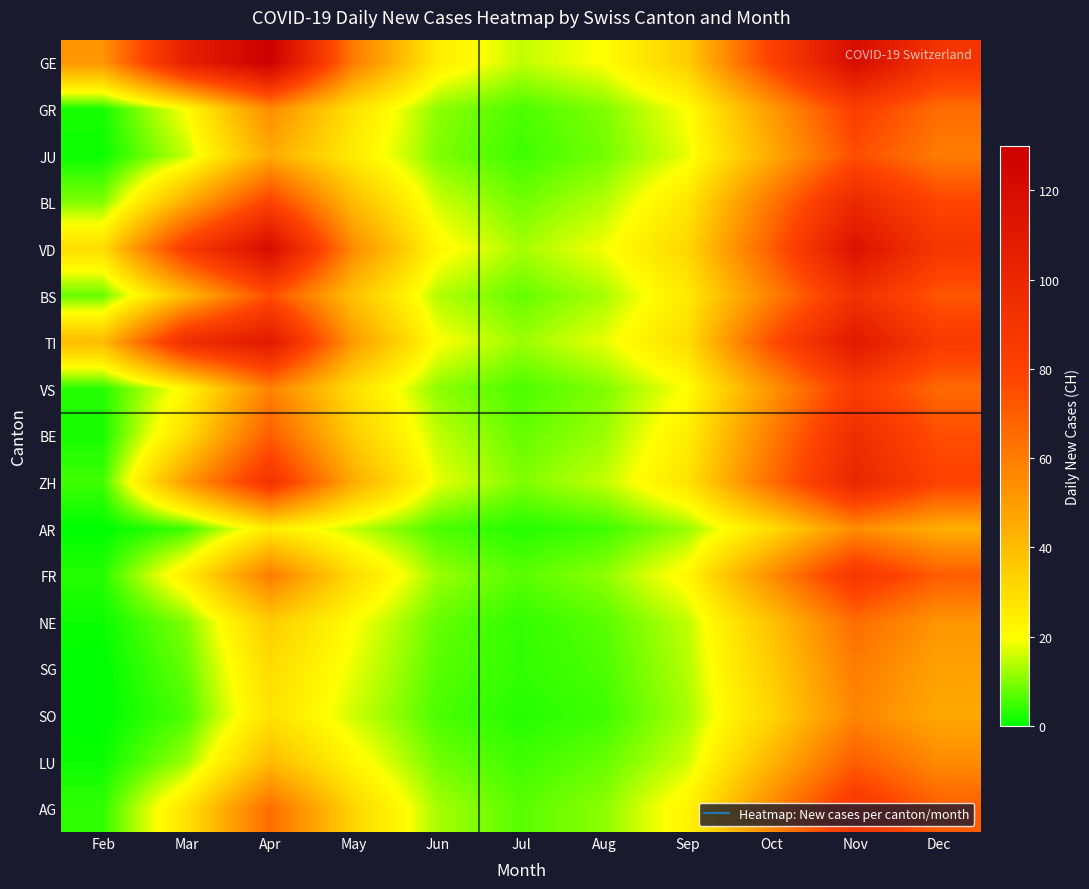

Rank the series at Feb from highest to lowest value.

GE, TI, VD, BL, BS, ZH, AG, VS, FR, GR, BE, JU, NE, LU, AR, SG, SO